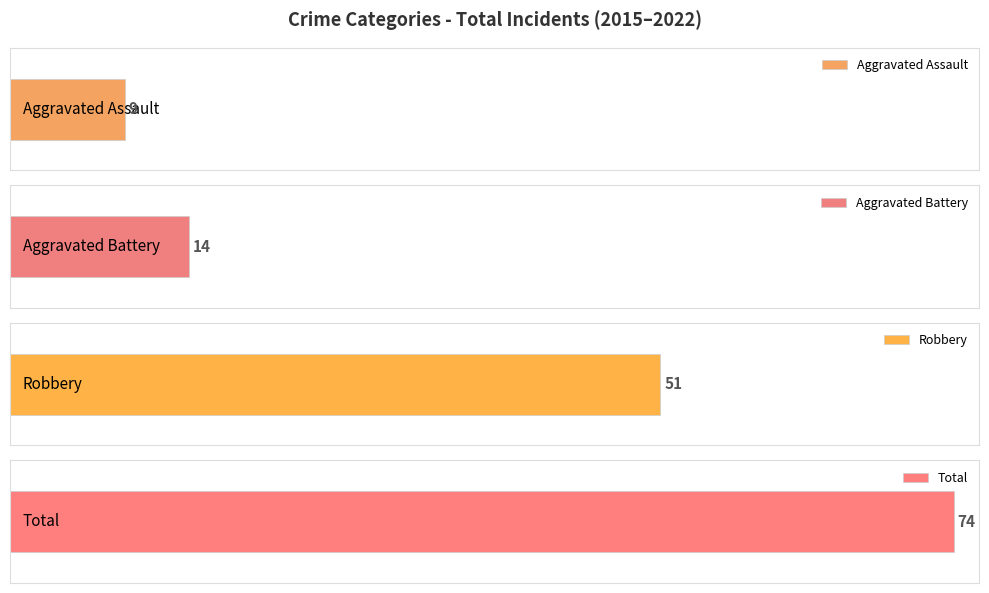

Which series has the widest spread of values?

Total